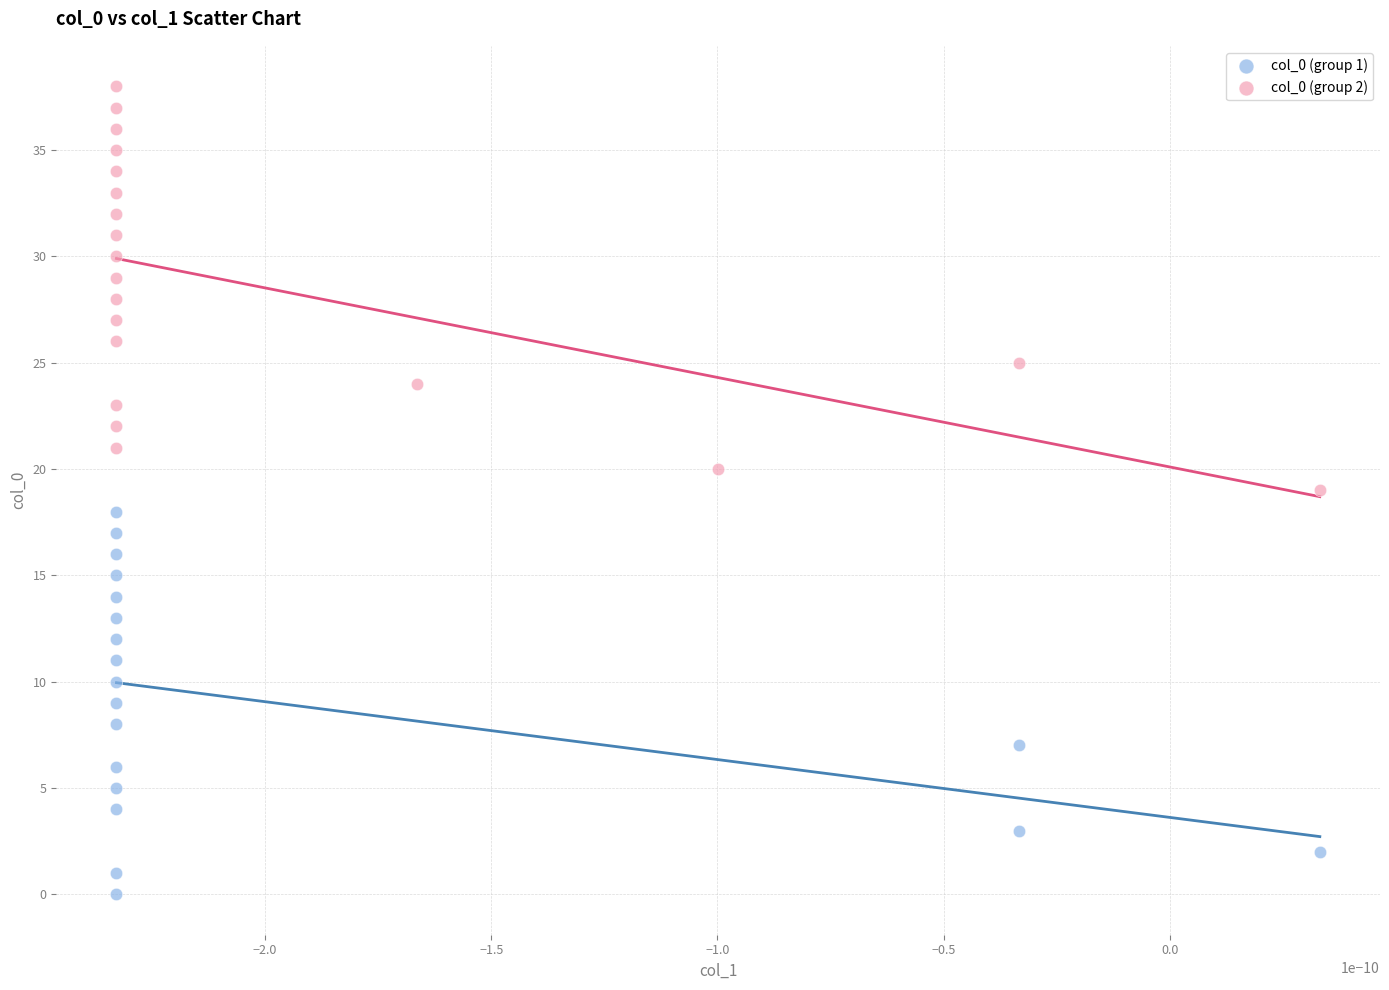

Which series reaches the minimum Y coordinate?

col_0 (group 1)